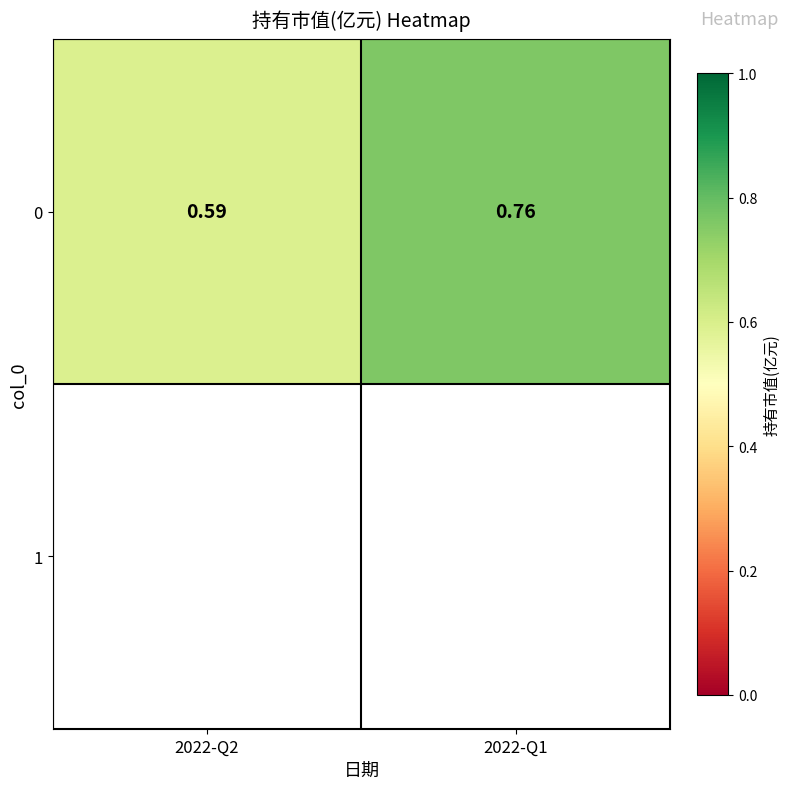

List the labels in order of value, largest first.

2022-Q1, 2022-Q2